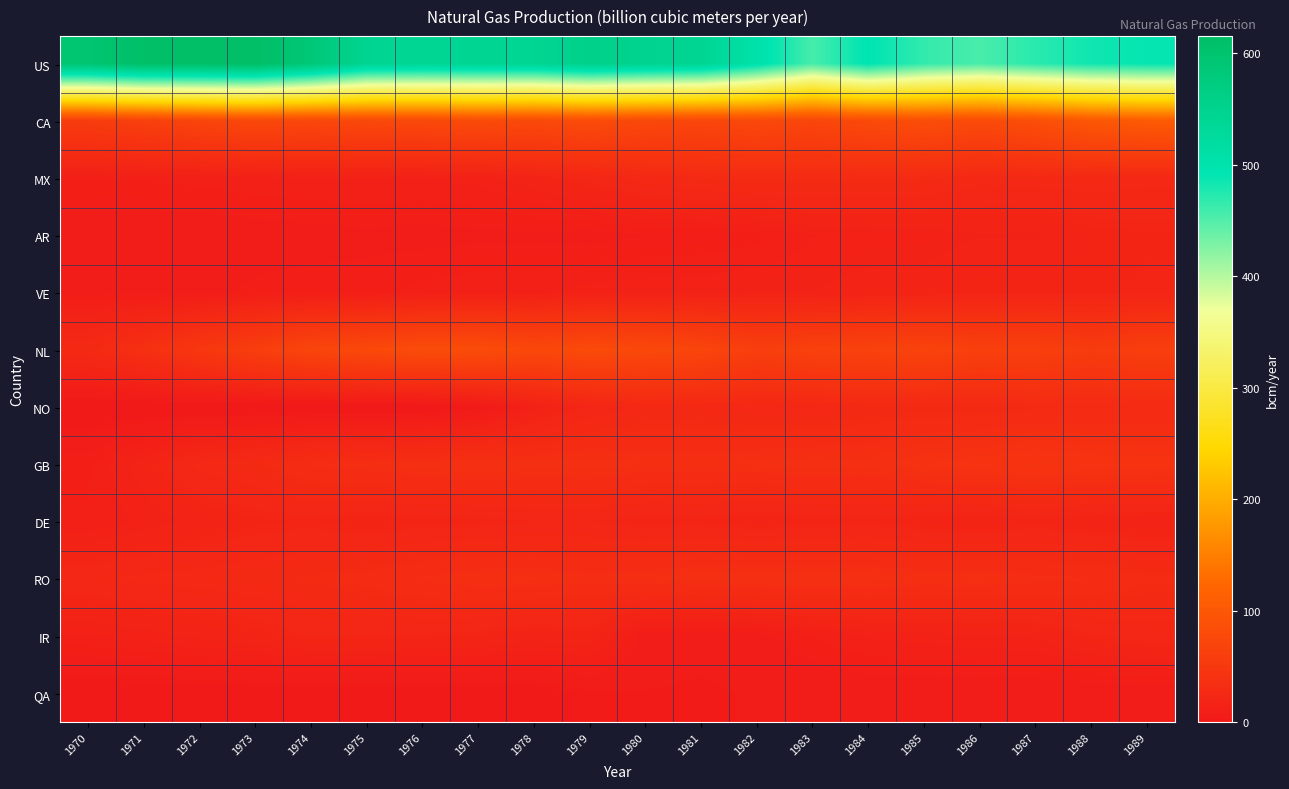

Reading right to left, list all the values displayed in this chart.

US: 1989=490.2	1988=484.3	1987=470.6	1986=454.7	1985=465.9	1984=494.6	1983=455.7	1982=504.6	1981=543.2	1980=549.4	1979=556.8	1978=541.5	1977=542.6	1976=540.8	1975=544.7	1974=586.5	1973=615.4	1972=612.3	1971=611.9	1970=595.1
CA: 1989=105.4	1988=99.2	1987=85.9	1986=79.1	1985=84.2	1984=78.2	1983=71.3	1982=75.8	1981=72.3	1980=74.8	1979=80.9	1978=76.7	1977=79.5	1976=75.7	1975=75.0	1974=73.4	1973=75.0	1972=70.0	1971=62.0	1970=56.7
MX: 1989=25.0	1988=26.1	1987=25.7	1986=25.3	1985=28.5	1984=29.3	1983=29.8	1982=29.6	1981=27.7	1980=25.7	1979=21.3	1978=17.5	1977=14.0	1976=13.2	1975=13.4	1974=13.2	1973=12.6	1972=11.6	1971=11.1	1970=11.2
AR: 1989=19.0	1988=18.0	1987=15.2	1986=15.5	1985=13.9	1984=13.5	1983=13.1	1982=9.8	1981=8.7	1980=8.4	1979=7.2	1978=7.8	1977=7.6	1976=7.3	1975=7.7	1974=7.2	1973=6.7	1972=6.2	1971=6.5	1970=6.0
VE: 1989=19.5	1988=19.0	1987=18.6	1986=19.1	1985=17.3	1984=17.3	1983=15.6	1982=15.9	1981=14.9	1980=14.8	1979=14.4	1978=12.8	1977=12.7	1976=11.7	1975=9.4	1974=9.7	1973=9.1	1972=7.4	1971=7.5	1970=7.7
NL: 1989=60.5	1988=55.3	1987=62.7	1986=62.6	1985=68.4	1984=65.4	1983=64.6	1982=60.6	1981=70.9	1980=76.4	1979=79.0	1978=75.3	1977=82.3	1976=82.0	1975=76.7	1974=70.8	1973=59.8	1972=49.2	1971=36.9	1970=26.7
NO: 1989=28.7	1988=28.3	1987=28.2	1986=26.1	1985=26.2	1984=26.0	1983=23.6	1982=24.0	1981=25.0	1980=25.1	1979=20.7	1978=14.2	1977=2.7	1976=0.0	1975=0.0	1974=0.0	1973=0.0	1972=0.0	1971=0.0	1970=0.0
GB: 1989=41.2	1988=42.1	1987=43.7	1986=41.7	1985=39.7	1984=35.6	1983=36.4	1982=35.3	1981=34.7	1980=34.8	1979=36.6	1978=36.2	1977=37.8	1976=36.2	1975=34.2	1974=32.8	1973=27.2	1972=25.1	1971=17.4	1970=10.5
DE: 1989=15.7	1988=16.7	1987=18.5	1986=16.7	1985=17.4	1984=19.3	1983=18.4	1982=17.2	1981=19.1	1980=18.5	1979=20.3	1978=20.2	1977=18.9	1976=18.6	1975=17.7	1974=19.4	1973=18.5	1972=16.5	1971=13.8	1970=11.0
RO: 1989=29.4	1988=32.8	1987=33.5	1986=35.2	1985=34.8	1984=36.4	1983=36.7	1982=37.0	1981=36.6	1980=34.7	1979=33.6	1978=35.2	1977=35.0	1976=33.0	1975=30.3	1974=27.9	1973=27.0	1972=25.5	1971=24.9	1970=23.3
IR: 1989=22.2	1988=20.0	1987=16.0	1986=15.2	1985=14.6	1984=13.5	1983=11.0	1982=7.2	1981=6.0	1980=7.1	1979=17.9	1978=16.9	1977=18.9	1976=20.0	1975=20.3	1974=20.7	1973=17.8	1972=16.3	1971=14.3	1970=12.9
QA: 1989=6.2	1988=5.9	1987=5.6	1986=5.8	1985=5.5	1984=5.9	1983=5.2	1982=5.1	1981=4.3	1980=4.7	1979=4.4	1978=1.5	1977=1.6	1976=1.1	1975=2.0	1974=1.3	1973=1.6	1972=1.1	1971=1.0	1970=1.0